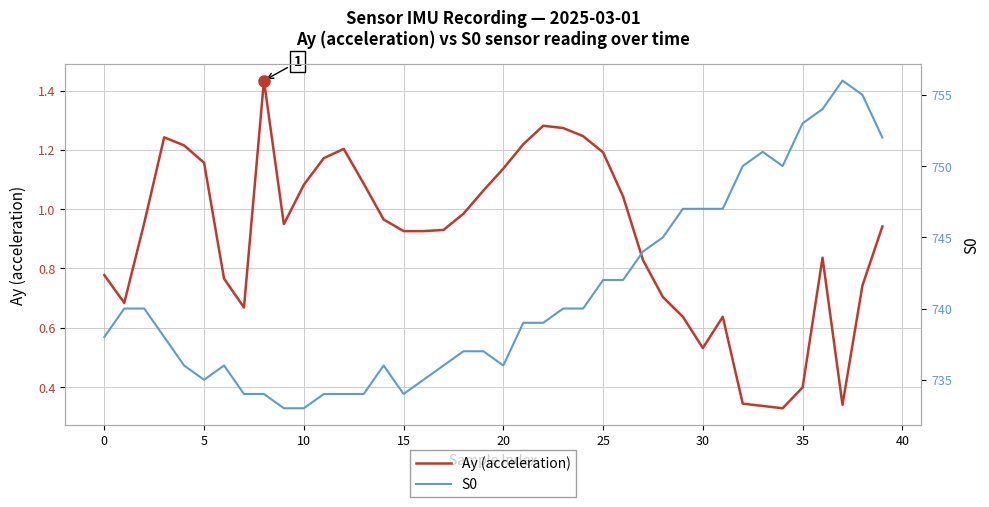

What is the maximum value shown in the chart?

756.0